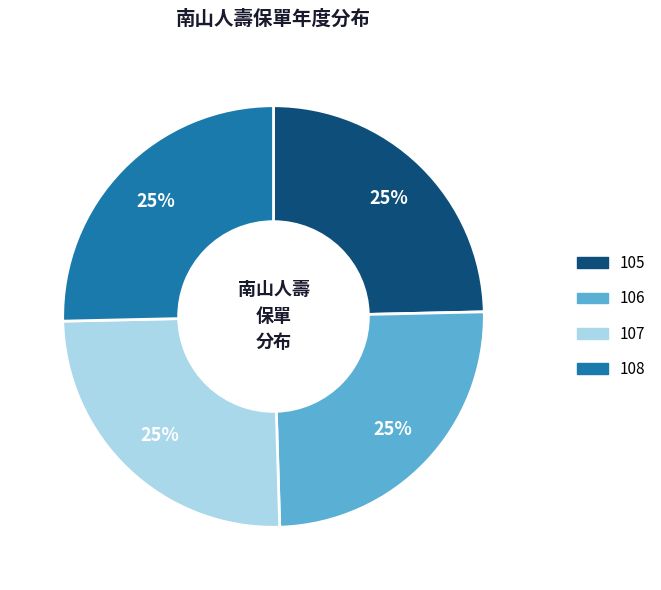

Approximately how many times larger is the value at 107 compared to 106?

1.0